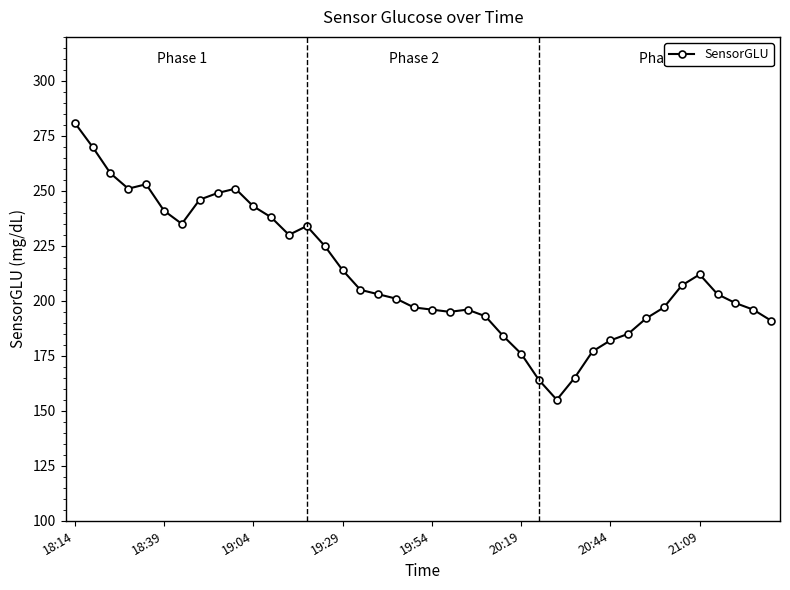

What is the greatest value displayed?

281